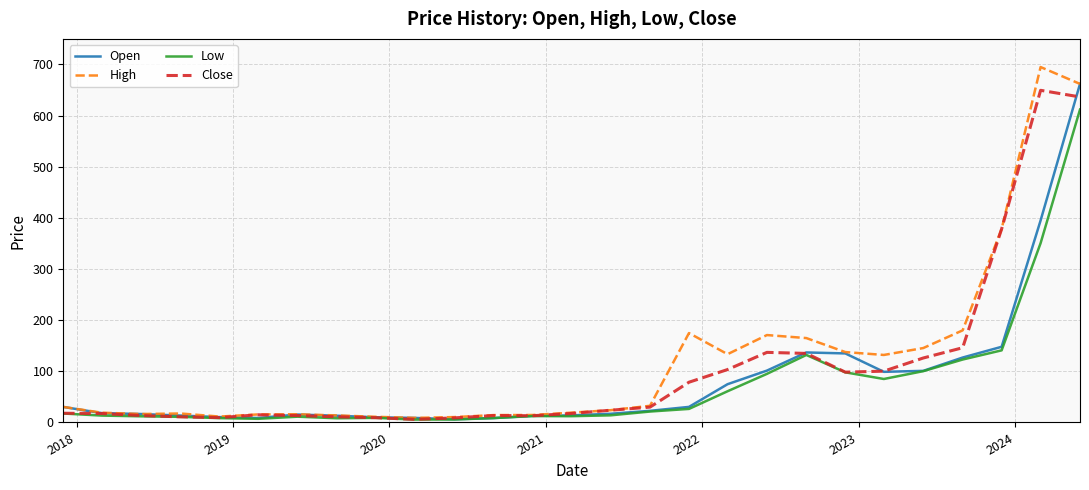

Which series has the largest range (max minus min)?

High